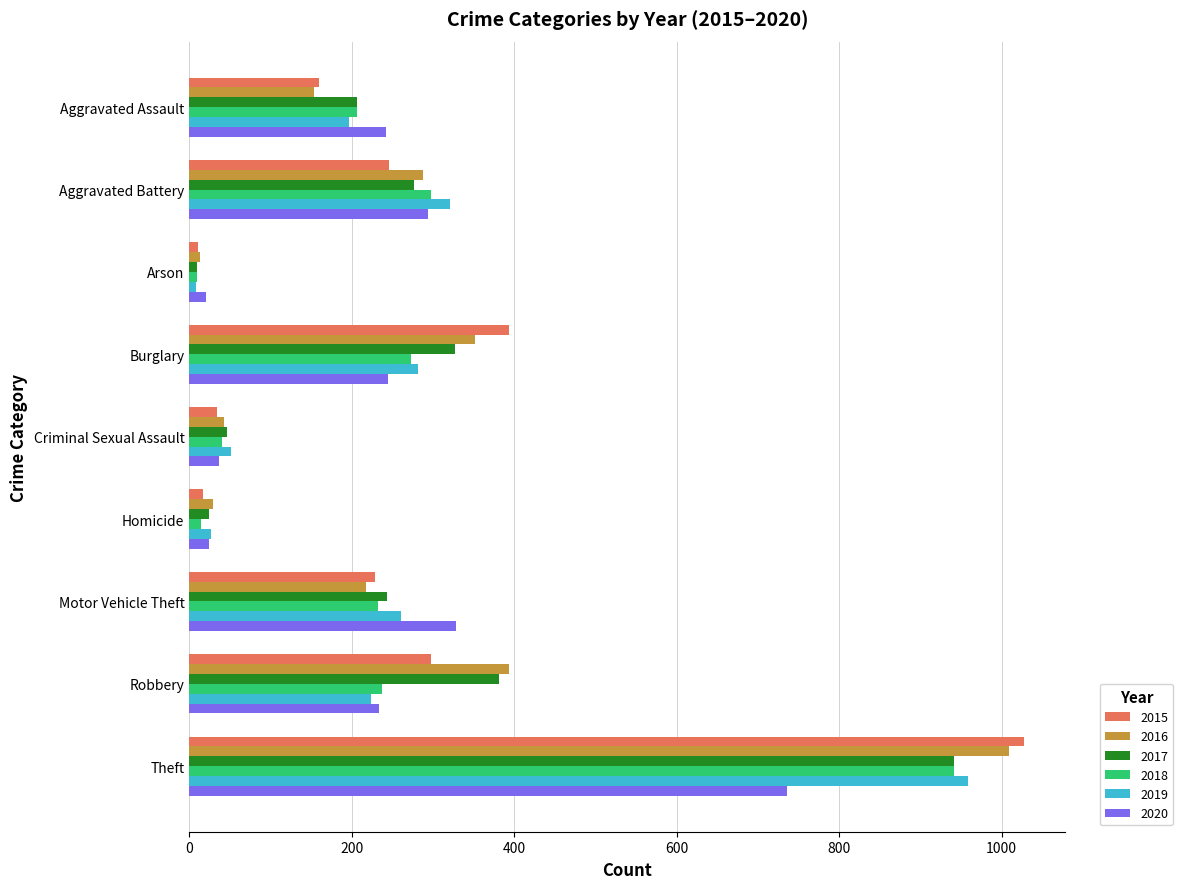

At which category is the sum across all series the highest?

Theft